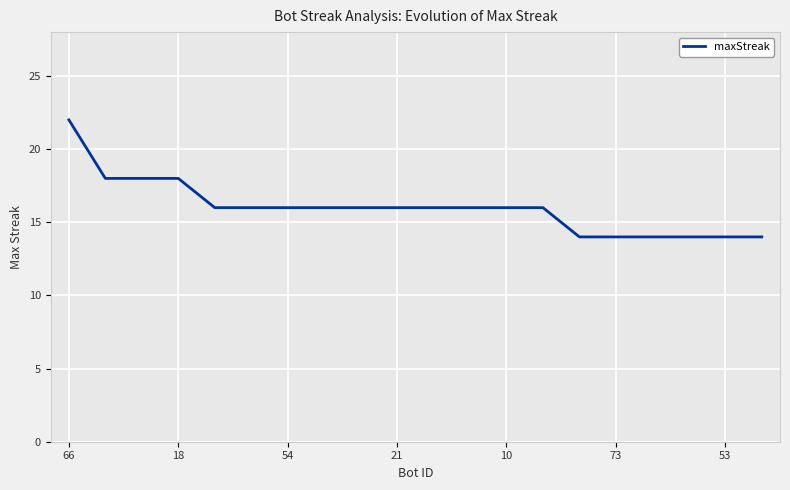

What is the difference between the maximum and minimum values?

8